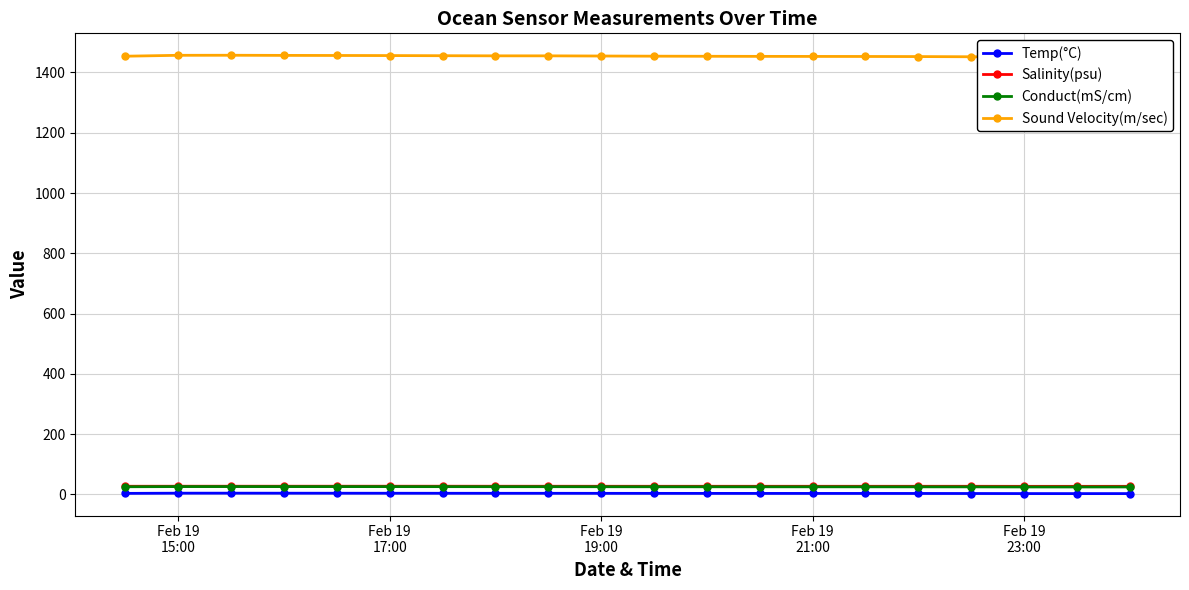

True or false: Conduct(mS/cm) and Temp(°C) intersect in this chart.

False